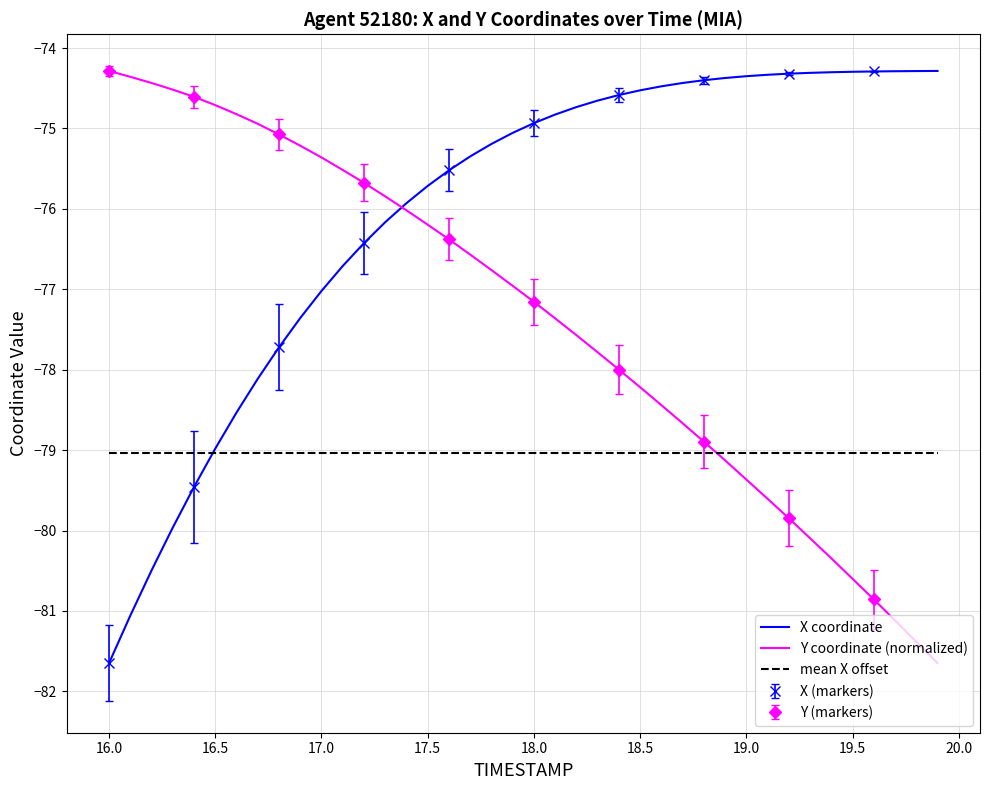

True or false: mean X offset has a value of -18.1 at 18.5.

False